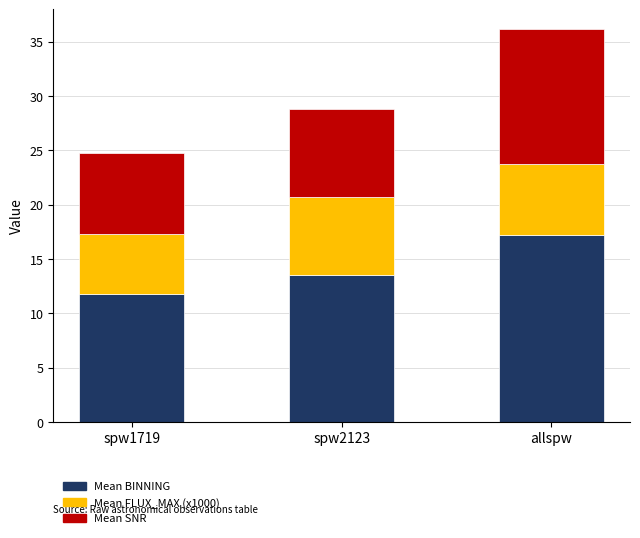

Reading left to right, what are the values for Mean BINNING?

spw1719=11.8	spw2123=13.5	allspw=17.2